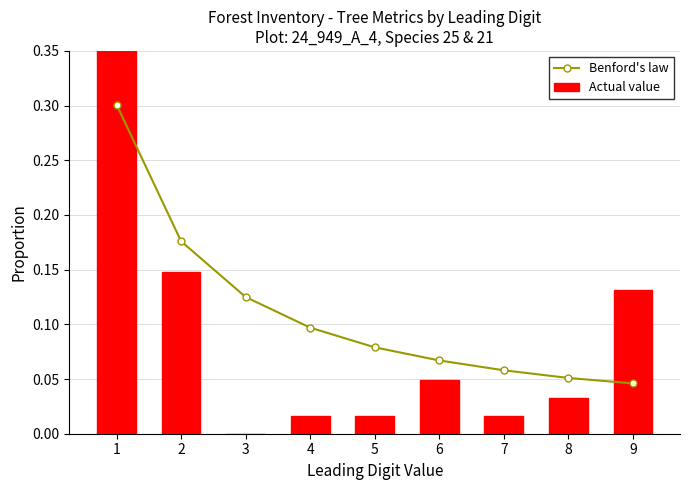

What is the spread (max minus min) of values at 1?

0.3